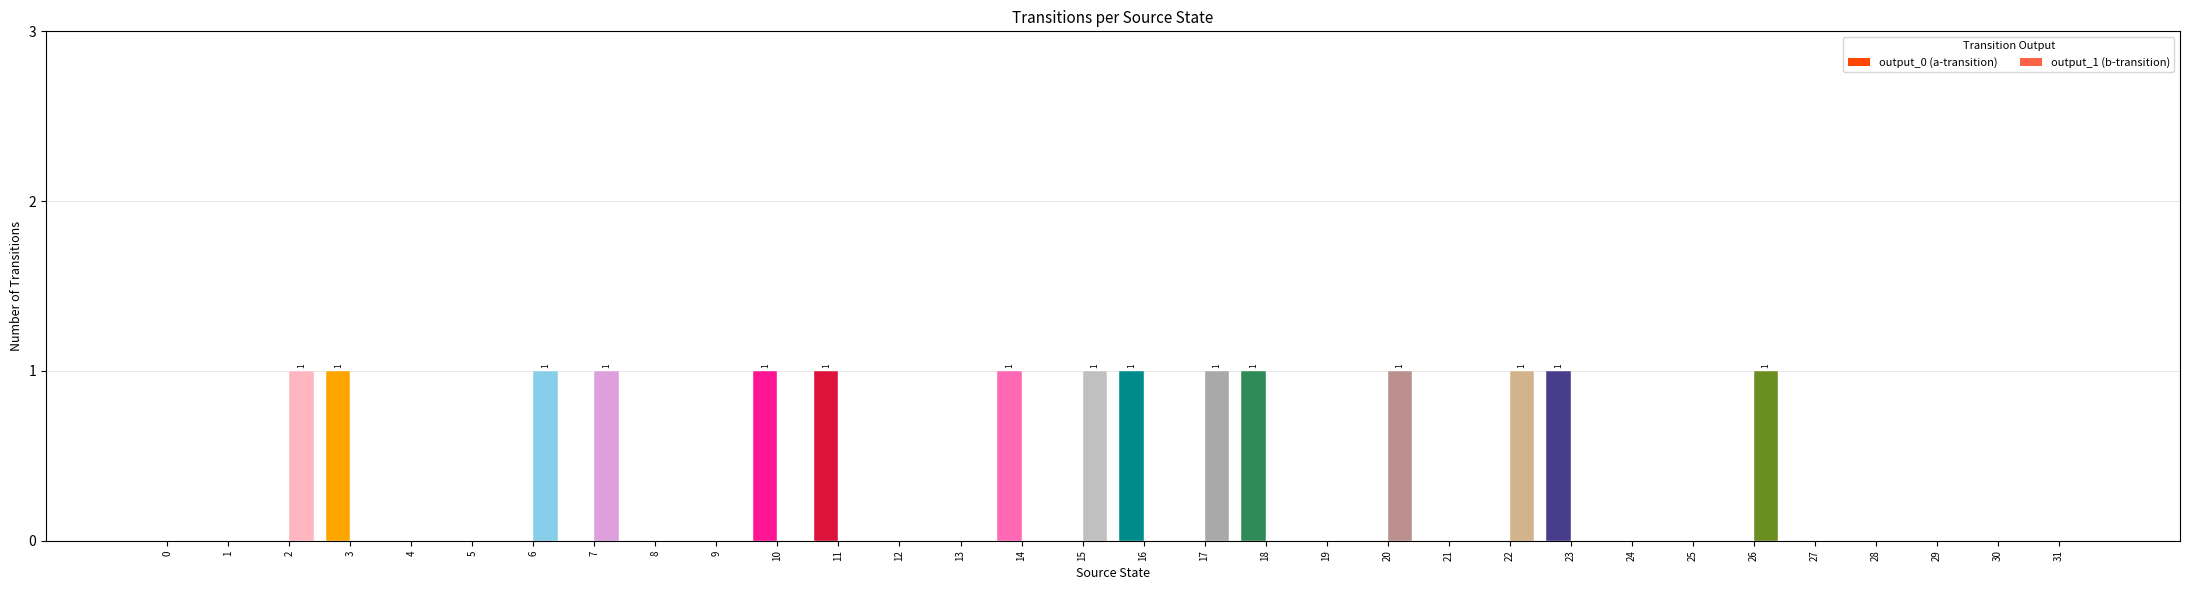

The value of output_1 at 24 is -1. True or false?

False